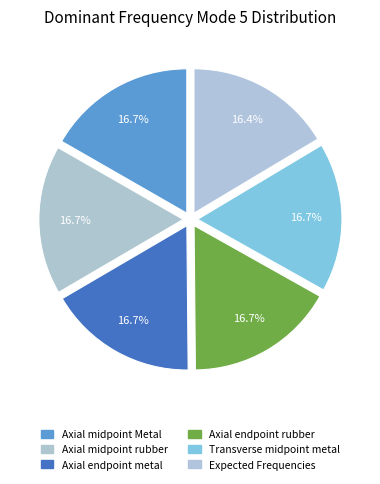

True or false: Axial midpoint rubber accounts for 23% of the total.

False